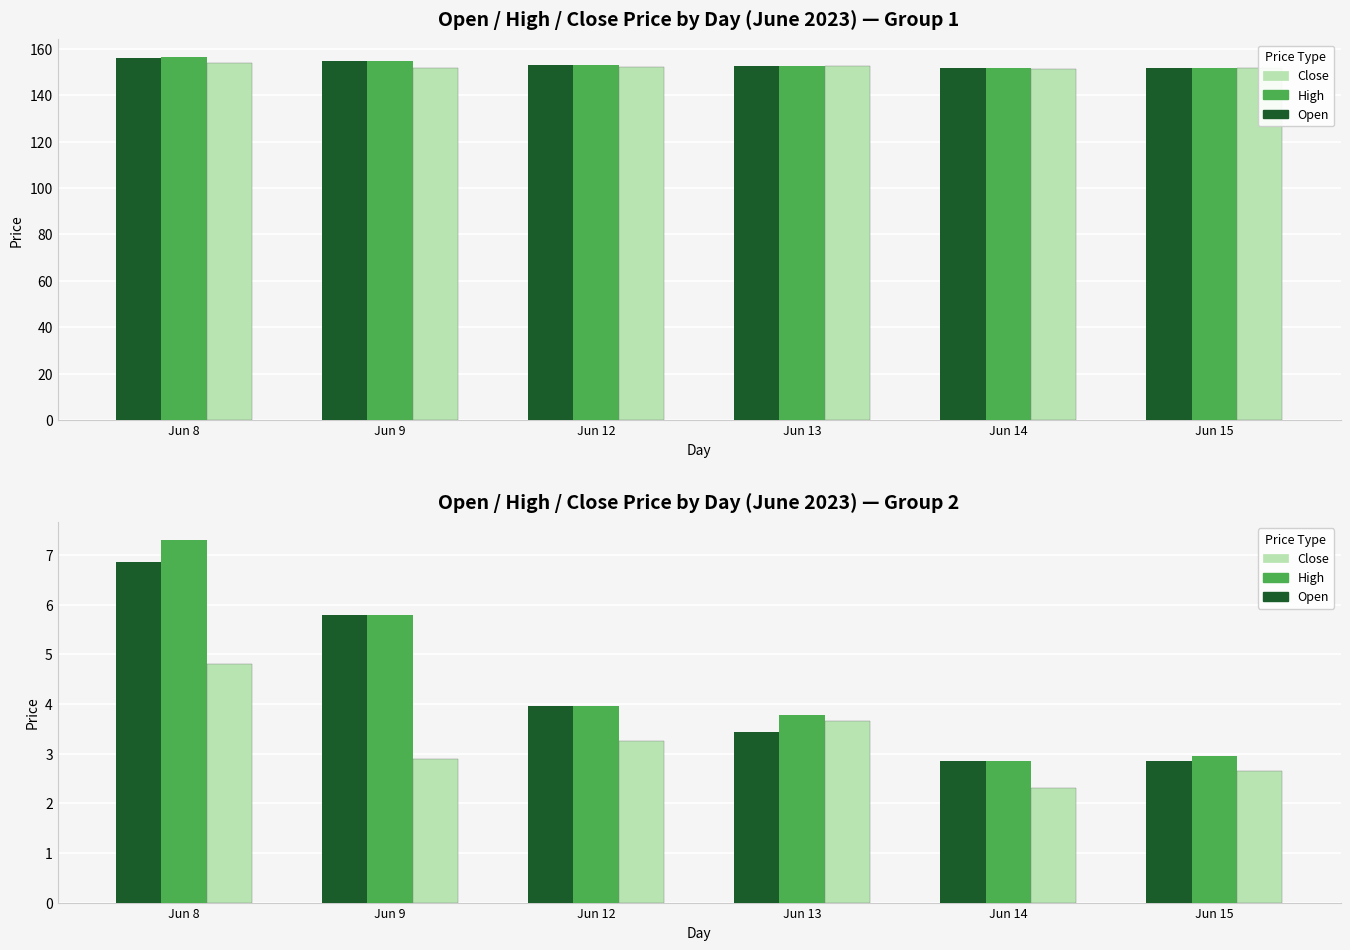

Where is Close nearest to the value 3?

Jun 9